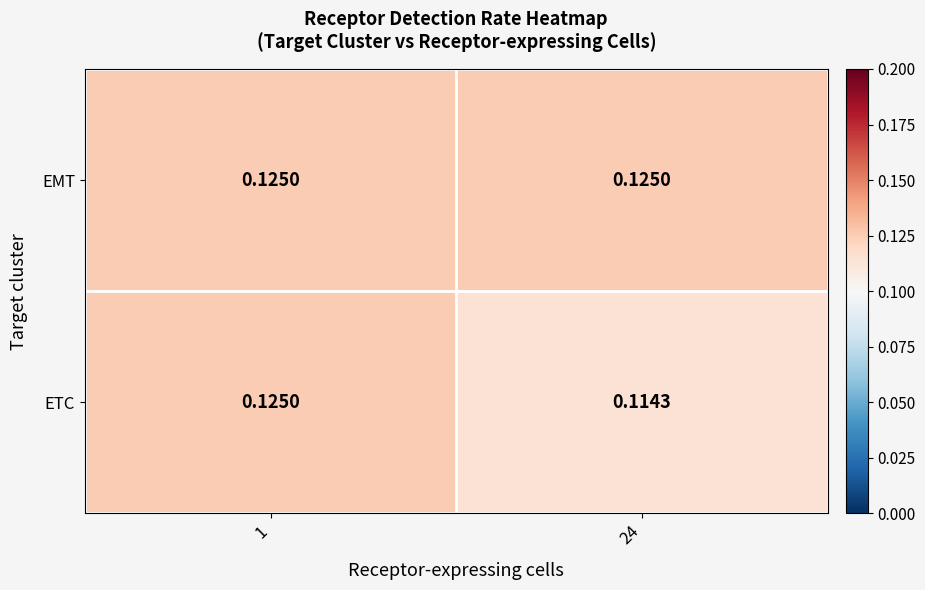

Rank the series by their average value, from lowest to highest.

ETC, EMT